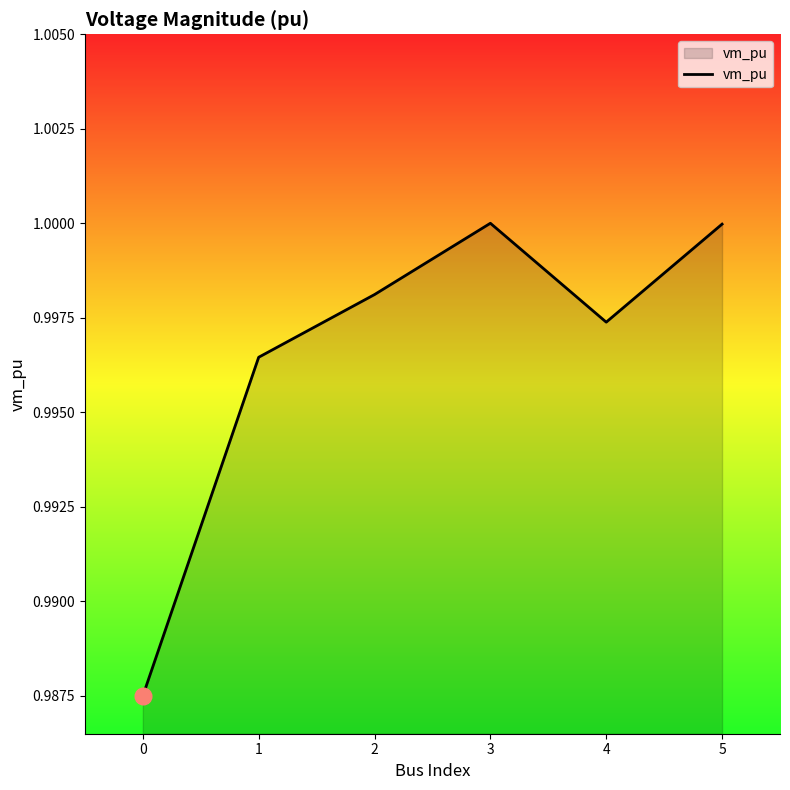

Where is the first local minimum?

4